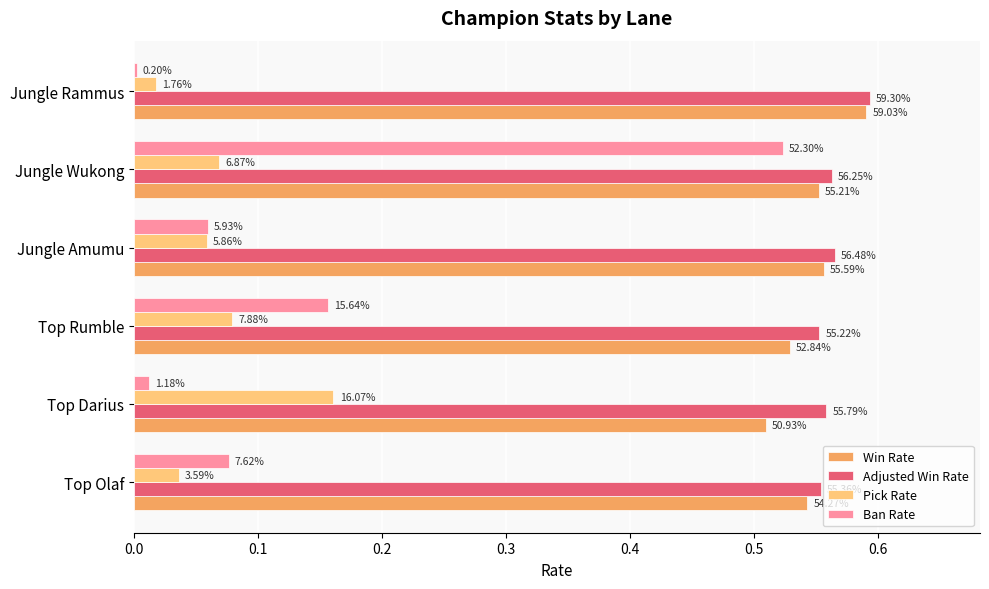

Reading left to right, transcribe all the data shown in this chart.

Win Rate: 0.5	0.5	0.5	0.6	0.6	0.6
Adjusted Win Rate: 0.6	0.6	0.6	0.6	0.6	0.6
Pick Rate: 0.0	0.2	0.1	0.1	0.1	0.0
Ban Rate: 0.1	0.0	0.2	0.1	0.5	0.0